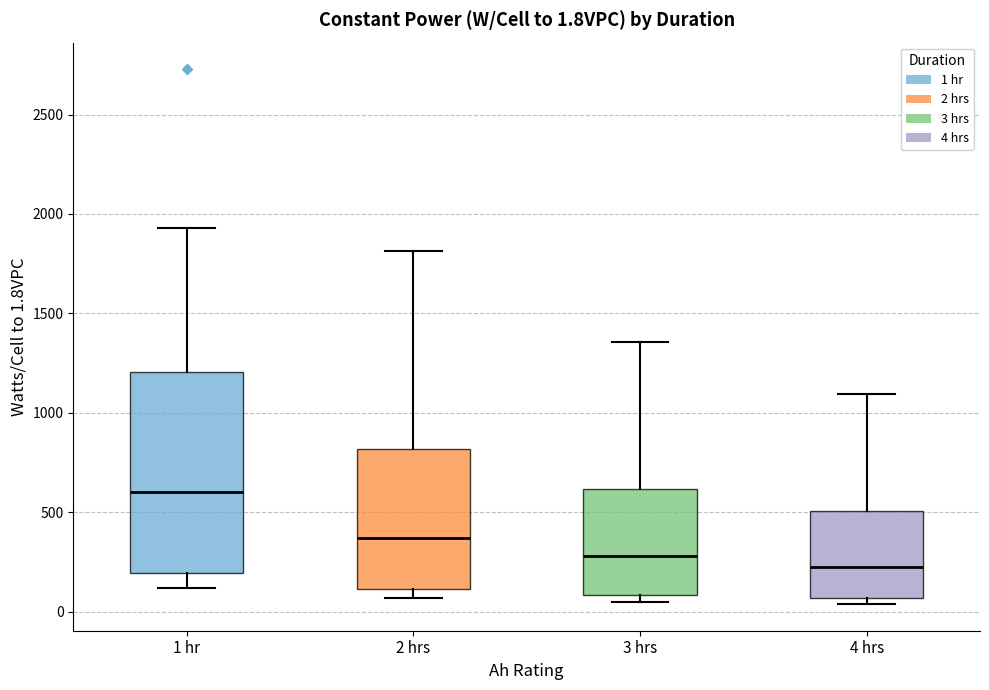

Comparing the boxes themselves (not the whiskers), which one is the tallest?

1 hr